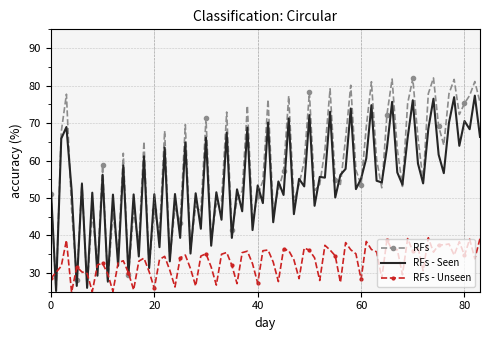

Count the number of data series in this chart.

3